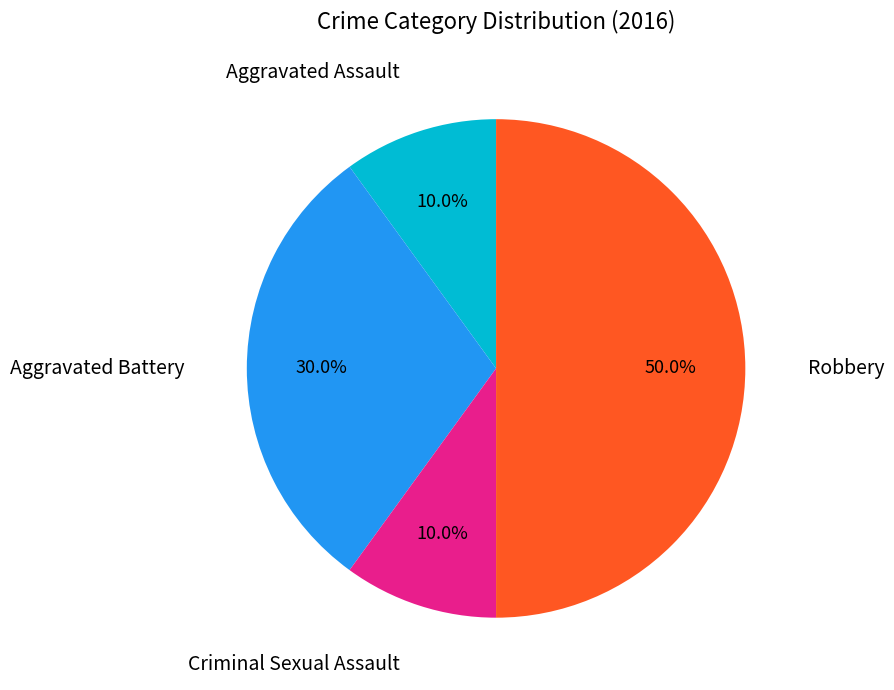

To the nearest percent, what is the average slice percentage?

25%